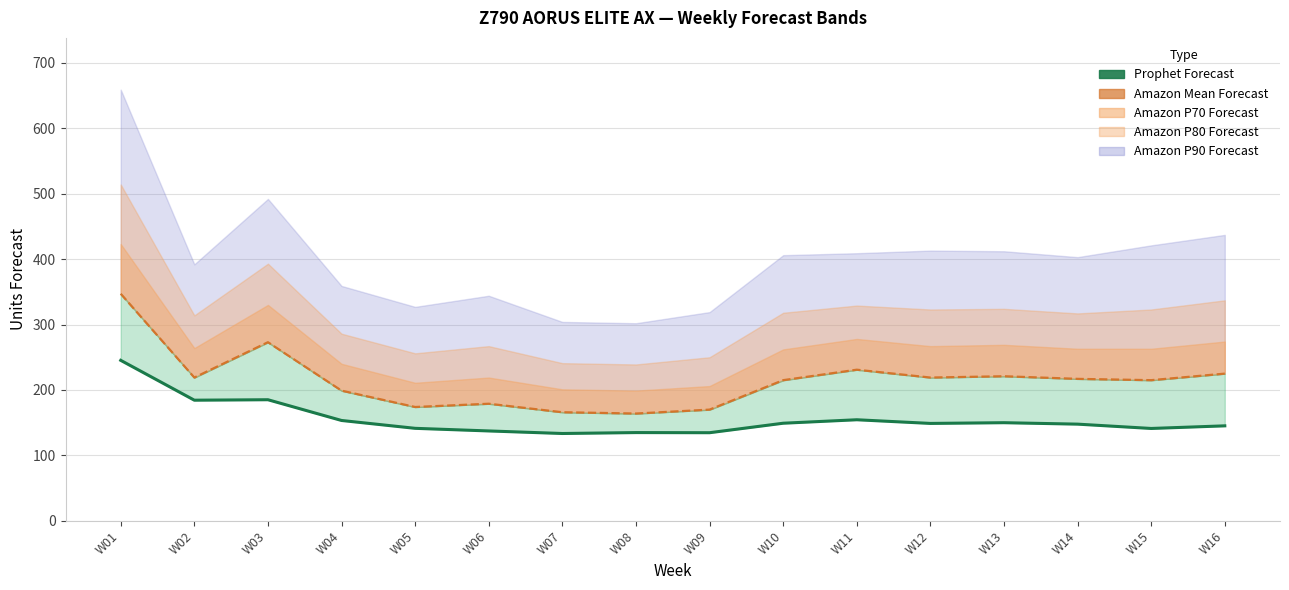

List the labels in order of value, smallest first.

W07, W09, W08, W06, W15, W05, W16, W14, W12, W10, W13, W04, W11, W02, W03, W01